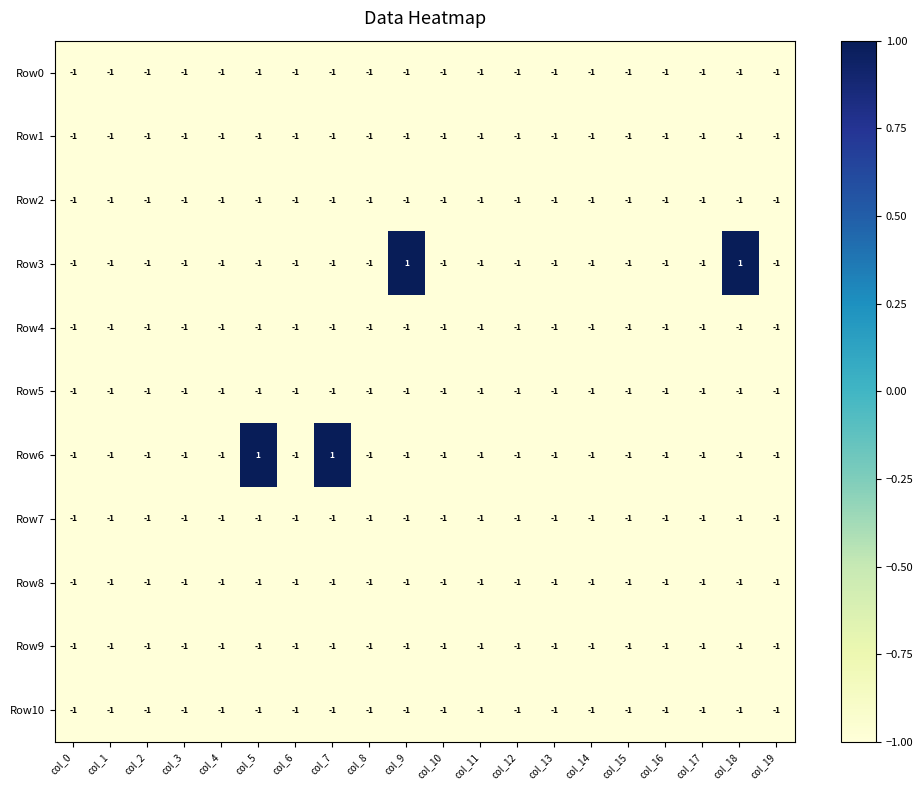

How many negative values does the Row3 series have?

18